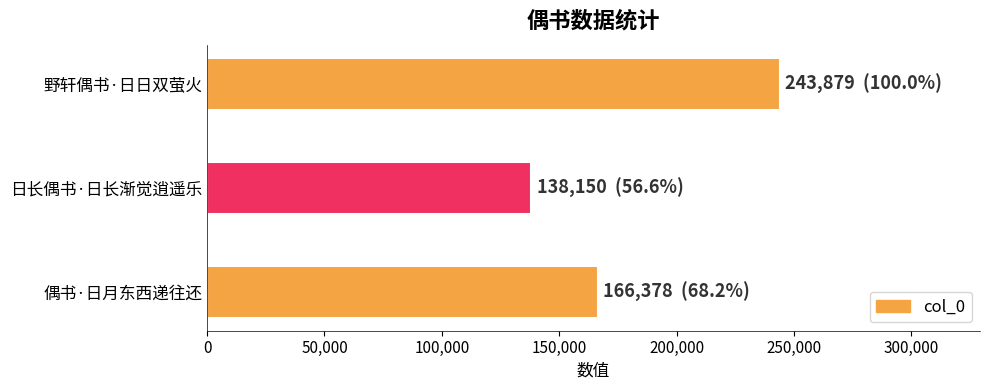

What is the sum of all values?

548407